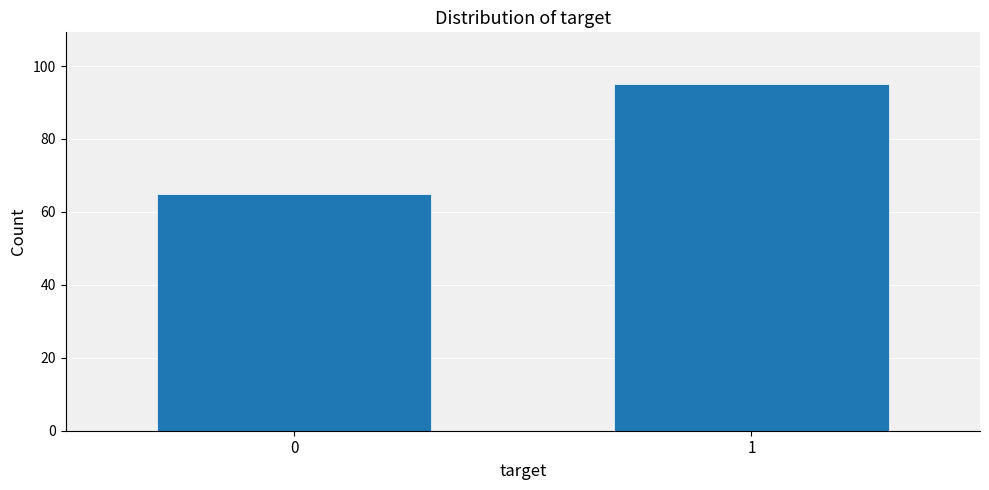

Reading right to left, transcribe all the data shown in this chart.

95	65